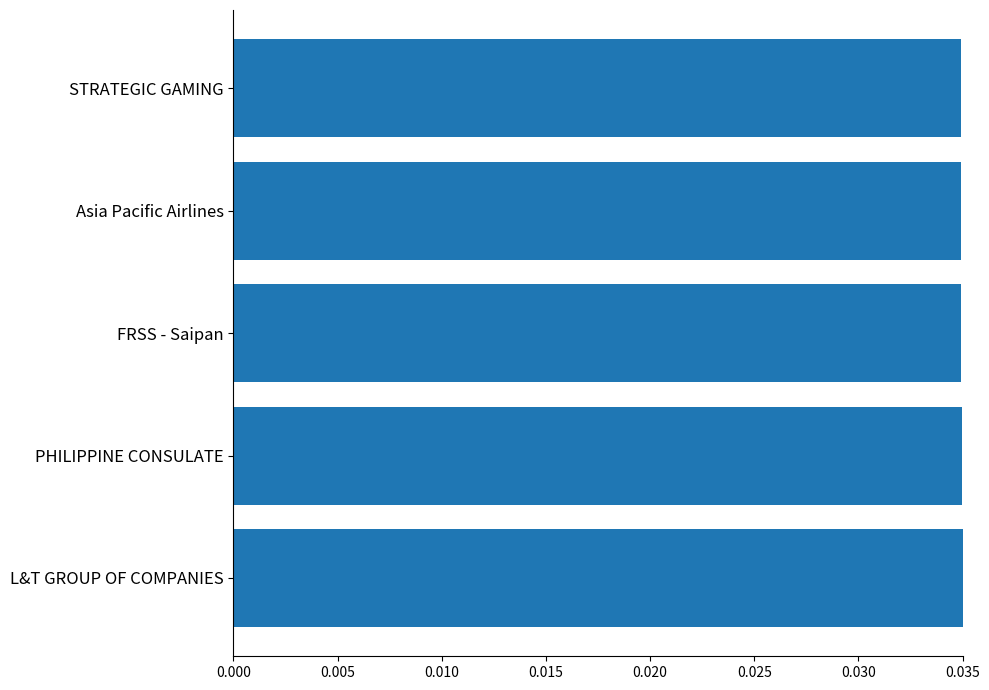

What is the sum of all values?

0.2